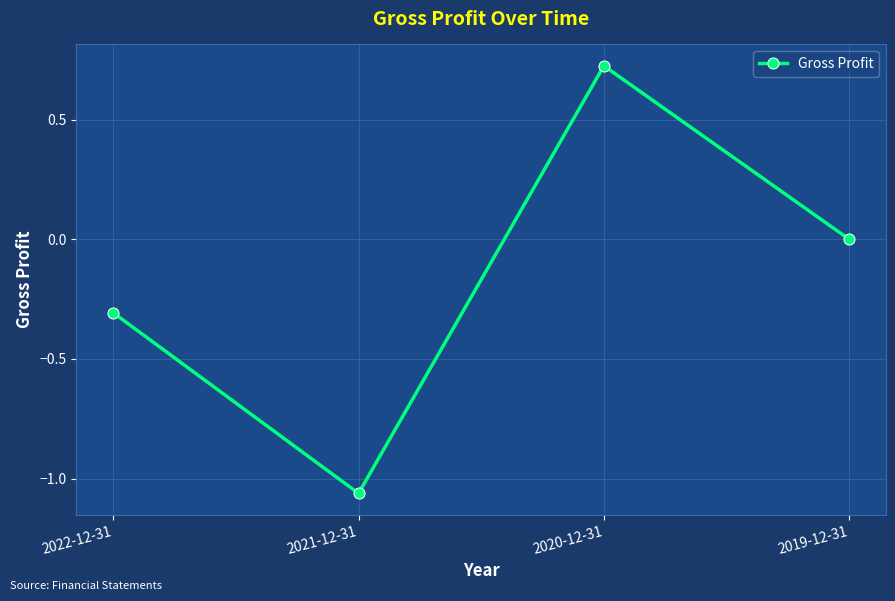

What is the label of the 4th point from the left?

2019-12-31